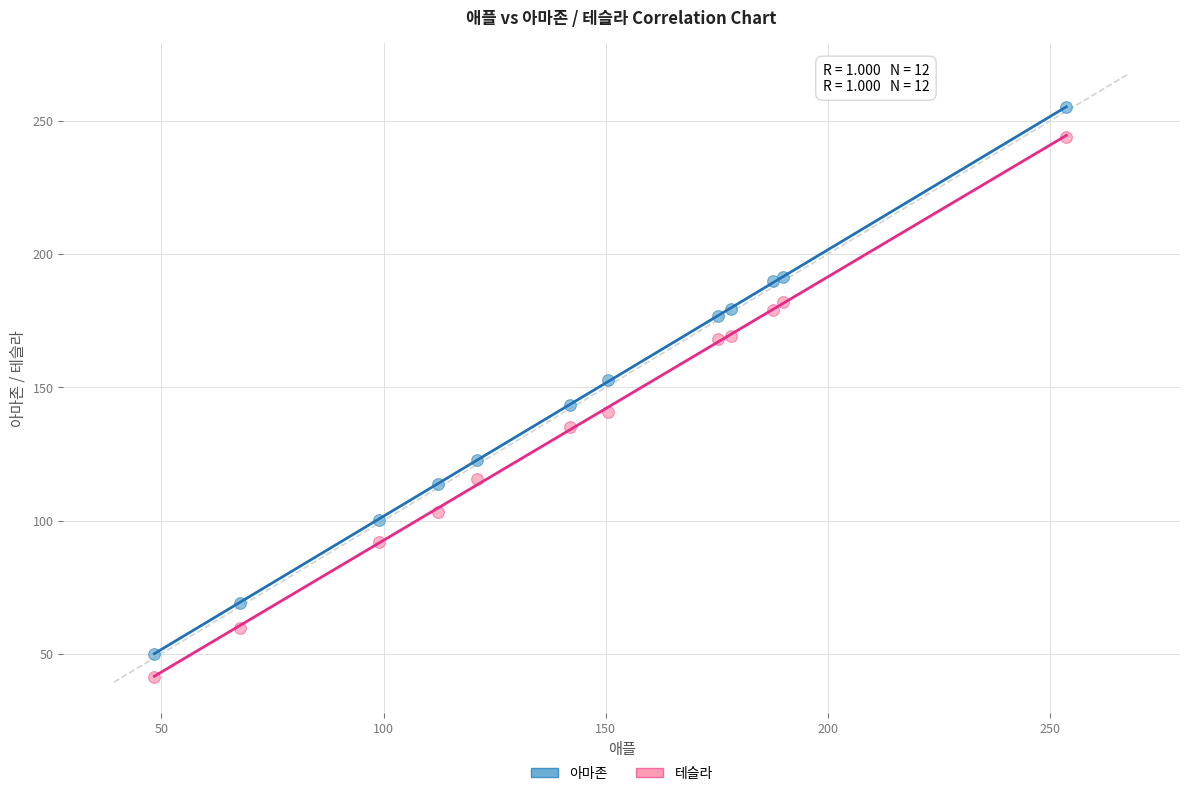

Which series reaches the maximum Y coordinate?

아마존